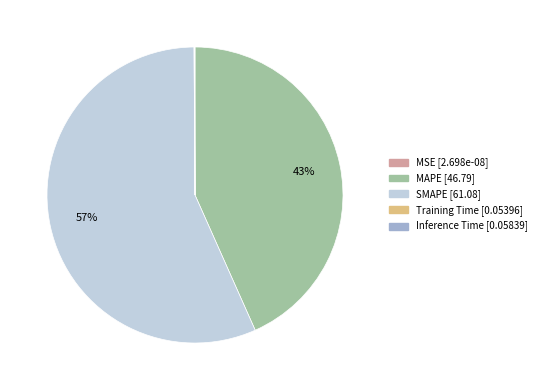

To the nearest percent, what is the average slice percentage?

20%